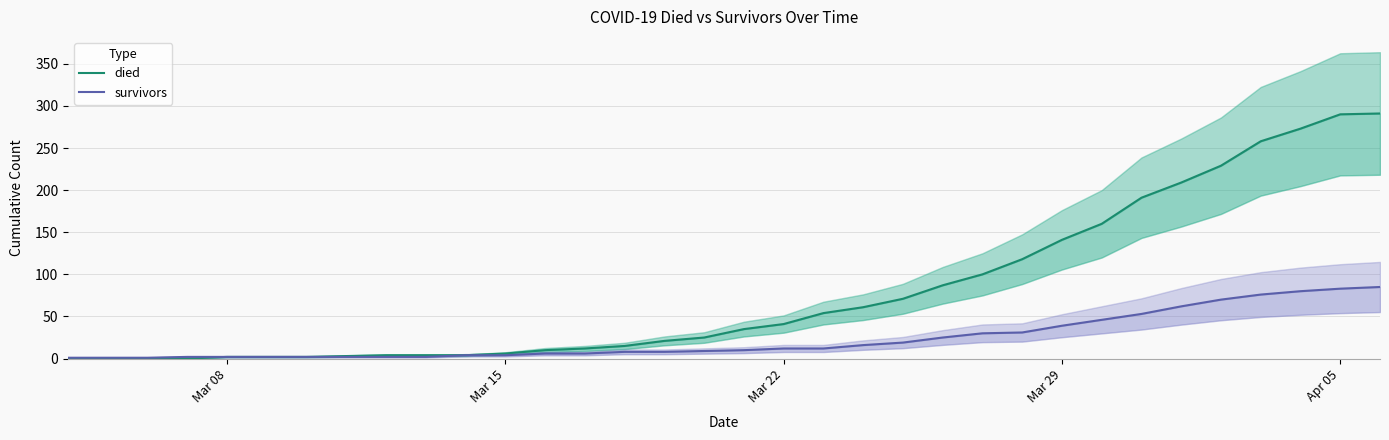

True or false: died and survivors intersect in this chart.

False